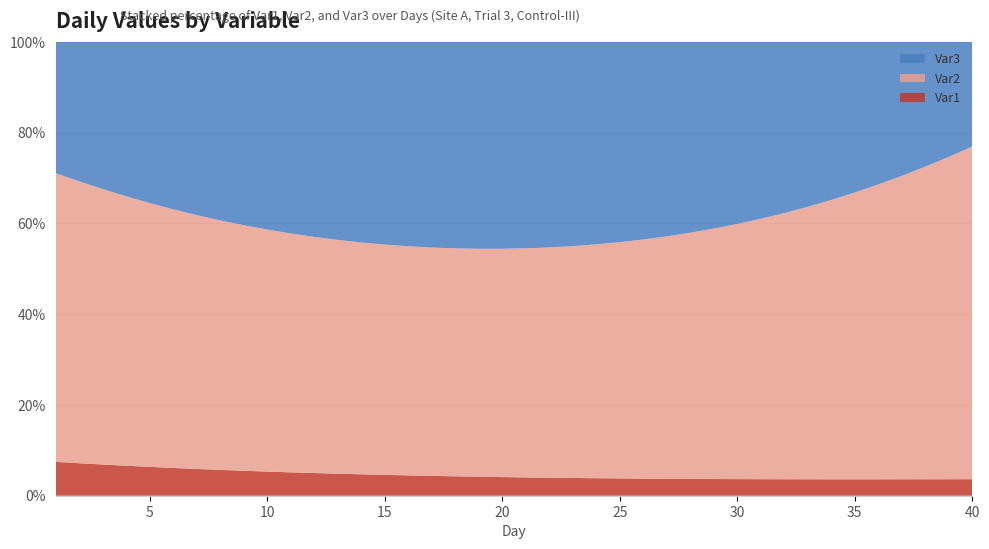

Reading left to right, extract all data points from this chart.

Var1: 1=0.7	2=0.7	3=0.7	4=0.7	5=0.7	6=0.7	7=0.6	8=0.6	9=0.6	10=0.6	11=0.6	12=0.6	13=0.6	14=0.6	15=0.5	16=0.5	17=0.5	18=0.5	19=0.5	20=0.5	21=0.5	22=0.5	23=0.5	24=0.4	25=0.4	26=0.4	27=0.4	28=0.4	29=0.4	30=0.4	31=0.4	32=0.4	33=0.3	34=0.3	35=0.3	36=0.3	37=0.3	38=0.3	39=0.3	40=0.3
Var2: 1=6.2	2=6.2	3=6.2	4=6.2	5=6.2	6=6.1	7=6.1	8=6.1	9=6.1	10=6.1	11=6.1	12=6.1	13=6.1	14=6.1	15=6.1	16=6.0	17=6.0	18=6.0	19=6.0	20=6.0	21=6.0	22=5.9	23=5.9	24=5.9	25=5.9	26=5.8	27=5.8	28=5.8	29=5.8	30=5.7	31=5.7	32=5.7	33=5.6	34=5.6	35=5.6	36=5.5	37=5.5	38=5.5	39=5.4	40=5.4
Var3: 1=2.8	2=3.1	3=3.3	4=3.5	5=3.8	6=4.0	7=4.2	8=4.4	9=4.6	10=4.7	11=4.9	12=5.0	13=5.2	14=5.3	15=5.3	16=5.4	17=5.4	18=5.4	19=5.4	20=5.4	21=5.4	22=5.3	23=5.2	24=5.1	25=5.0	26=4.8	27=4.7	28=4.5	29=4.3	30=4.1	31=3.9	32=3.6	33=3.4	34=3.2	35=2.9	36=2.7	37=2.4	38=2.2	39=1.9	40=1.7